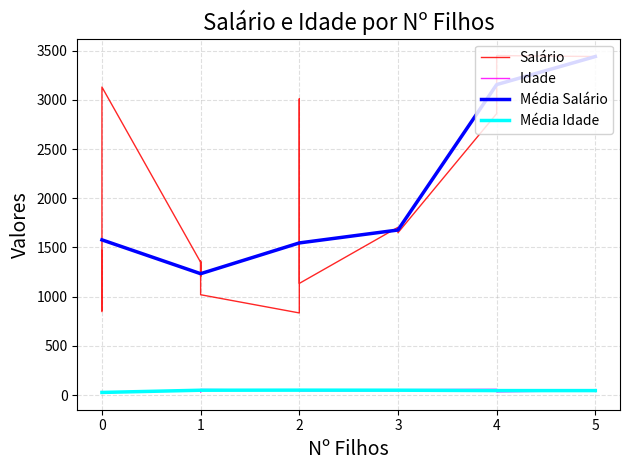

Is the value of Média Salário at 4 greater than the value of Média Idade at 0?

Yes